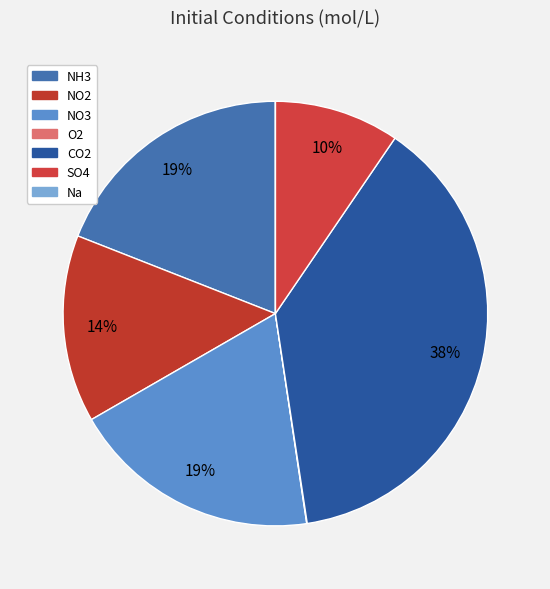

Rank the categories by value from lowest to highest.

Na, O2, SO4, NO2, NH3, NO3, CO2